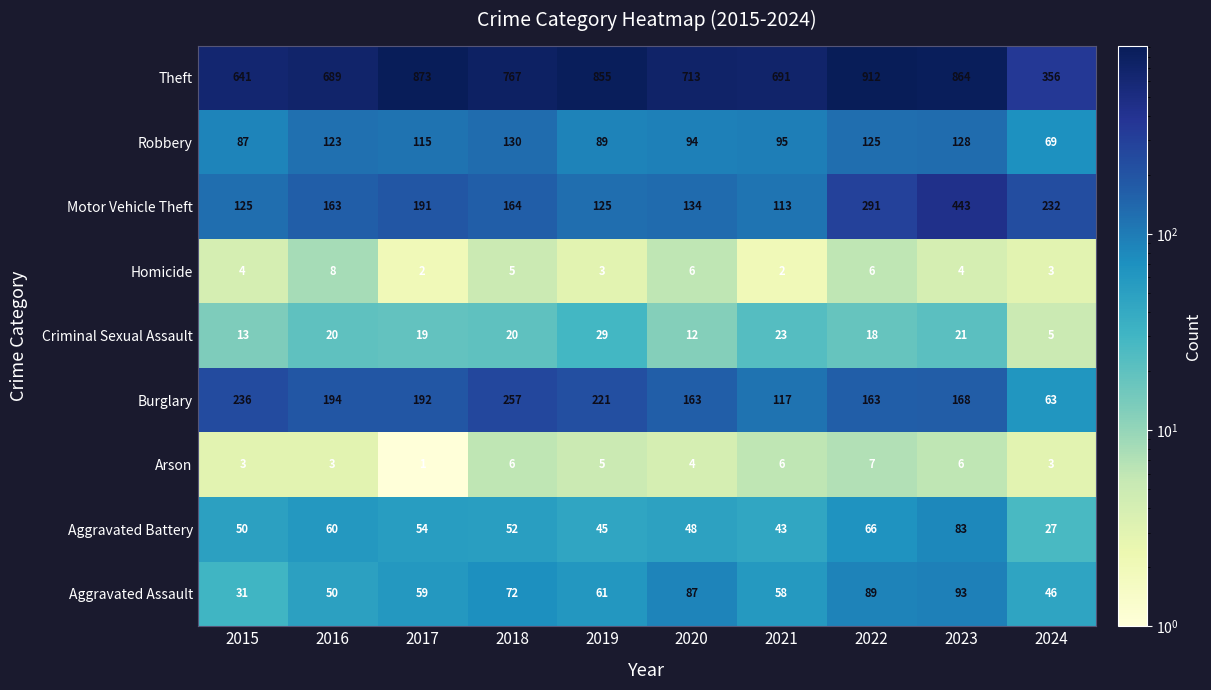

Which category has the highest value in the Robbery series?

2018